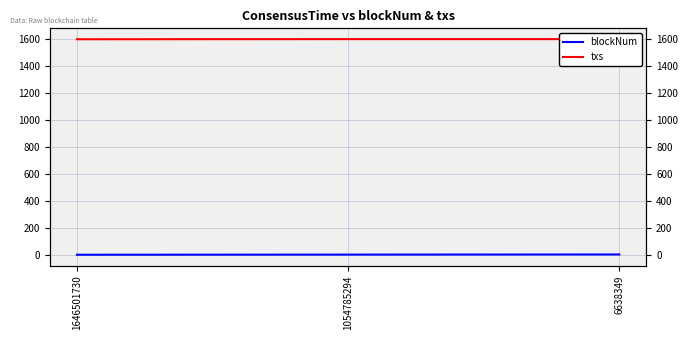

The blockNum series shows 3 at 1054785294. True or false?

False